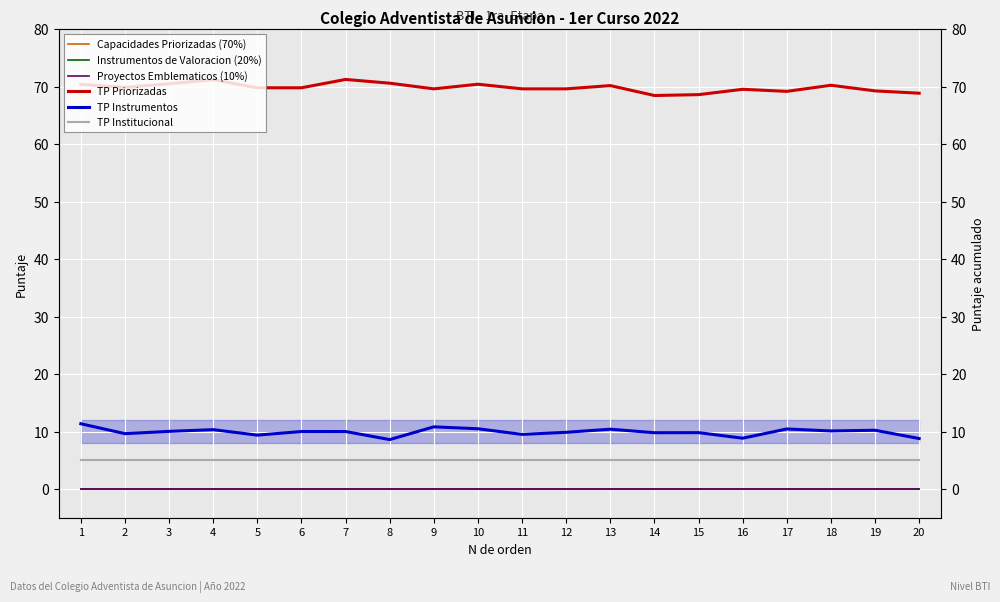

What is the difference between the highest and lowest values at 19?

69.3